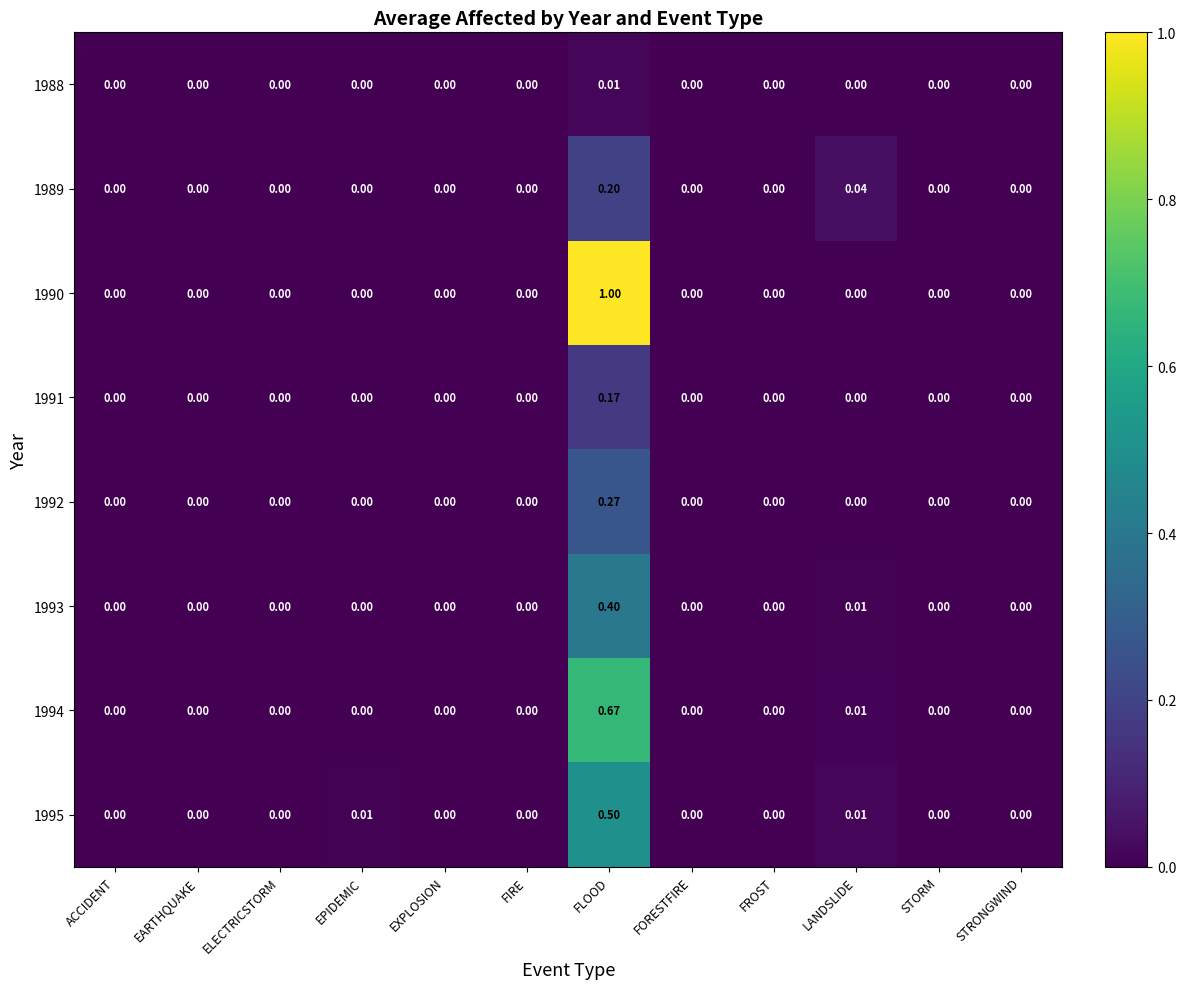

Which category has the highest value in the 1988 series?

FLOOD